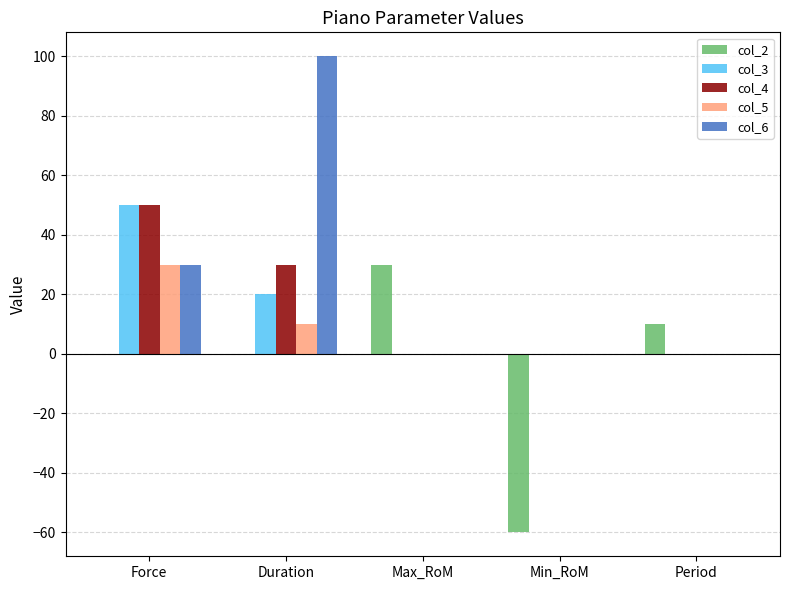

What is the greatest value displayed?

100